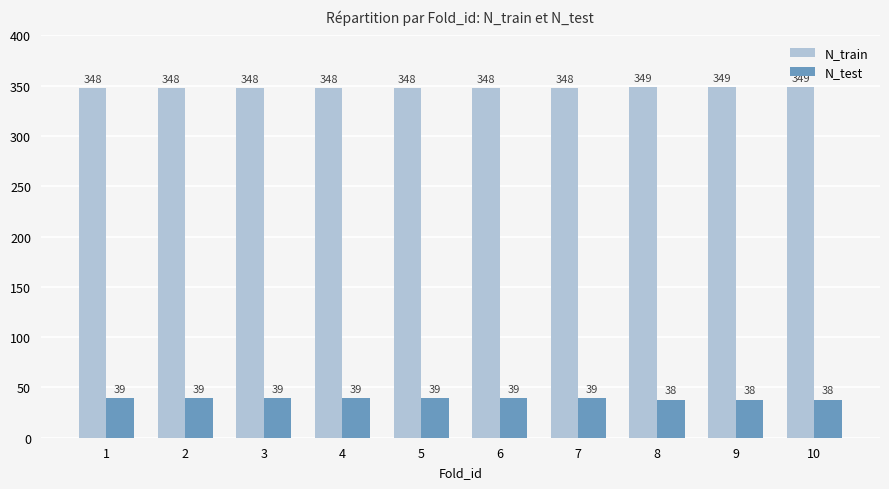

Which series has the largest total across all categories?

N_train